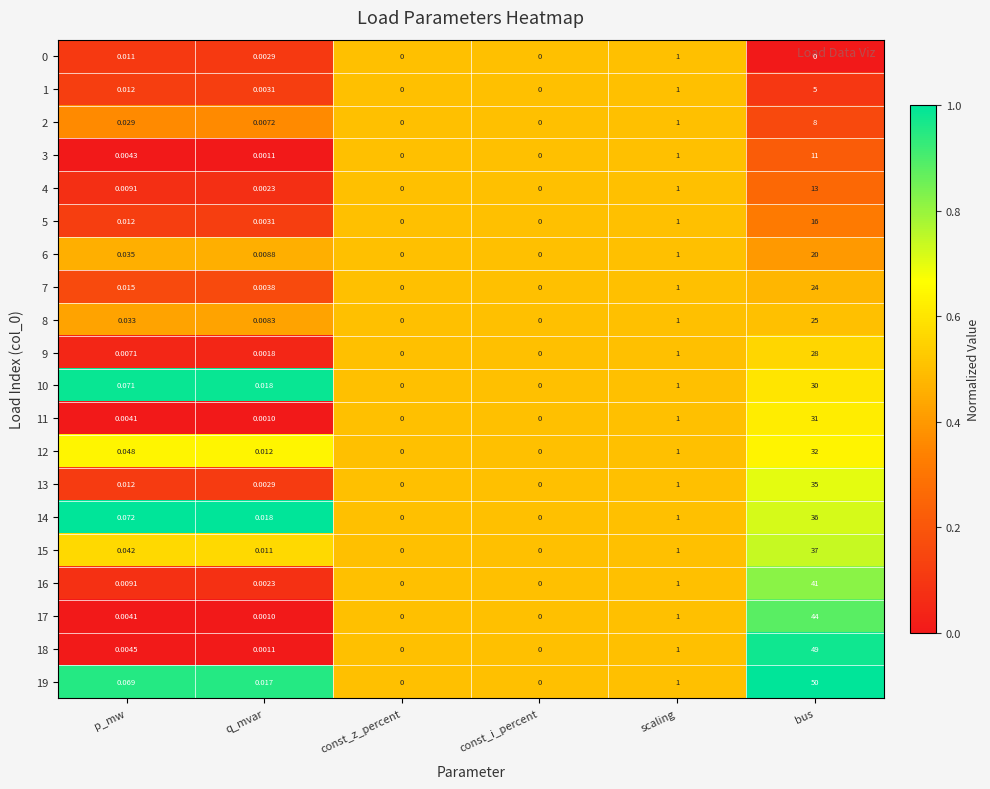

At which label is 10 closest to 15?

scaling